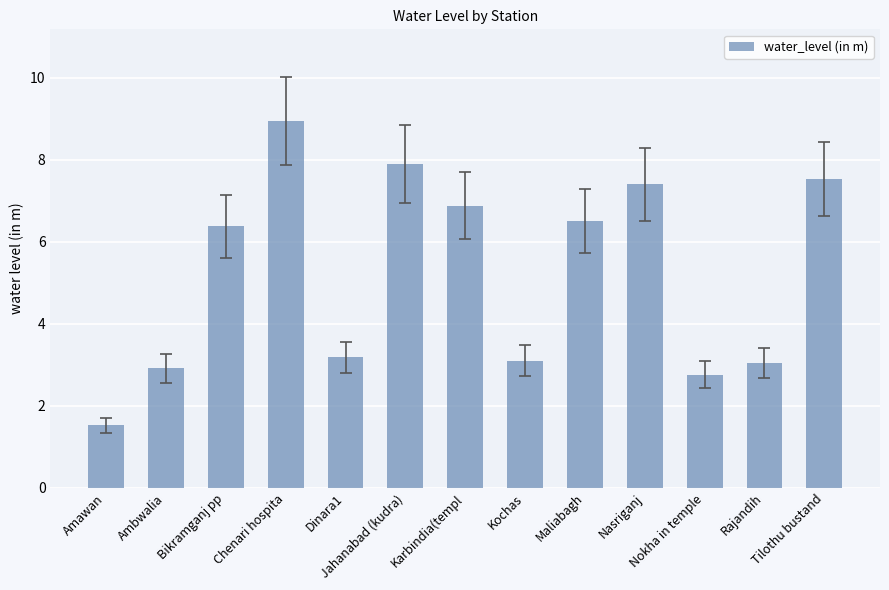

What is the change in value from Bikramganj pp to Tilothu bustand?

+1.2